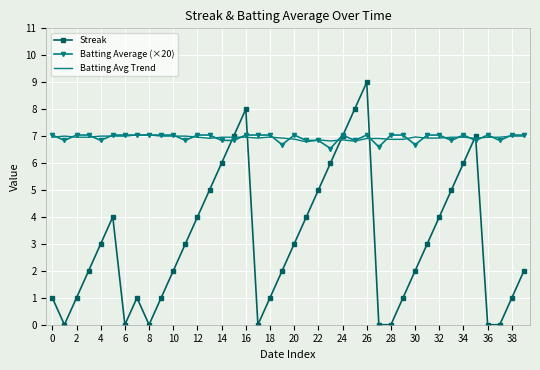

What is the minimum value for Batting Average (×20)?

6.5